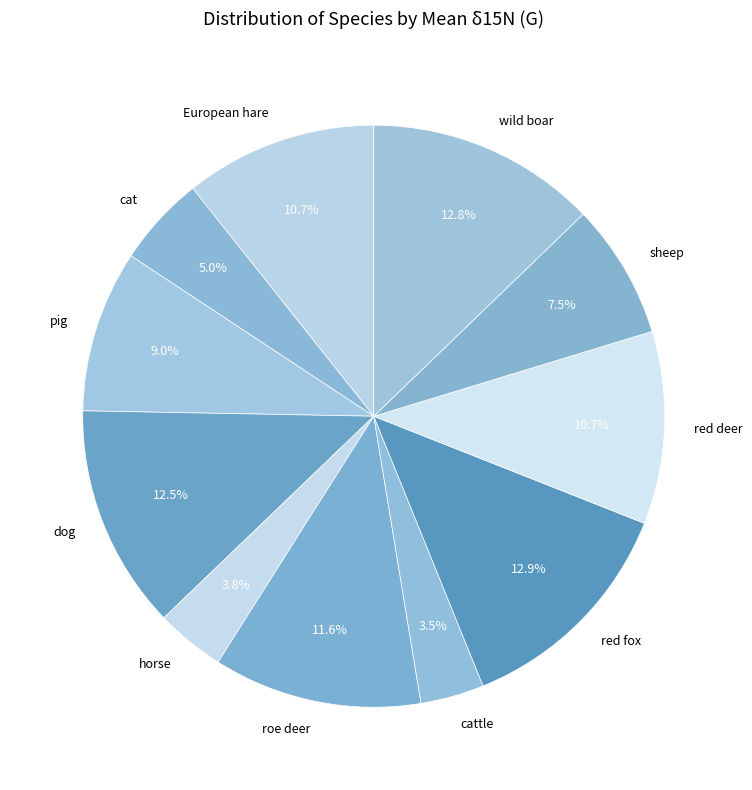

Which has a higher value, cat or red deer?

red deer